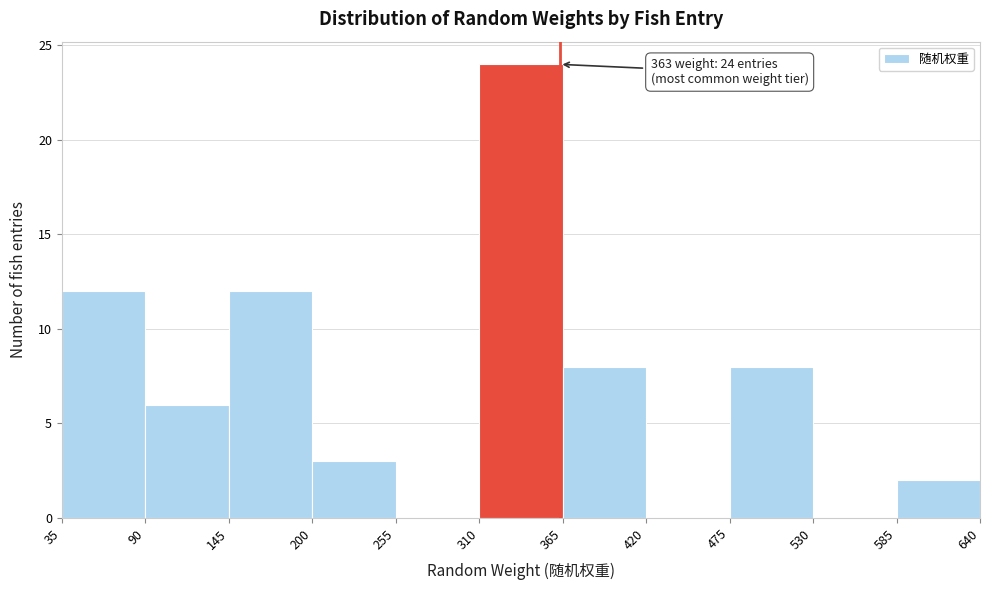

Which range on the x-axis has the tallest bar?

310 to 365